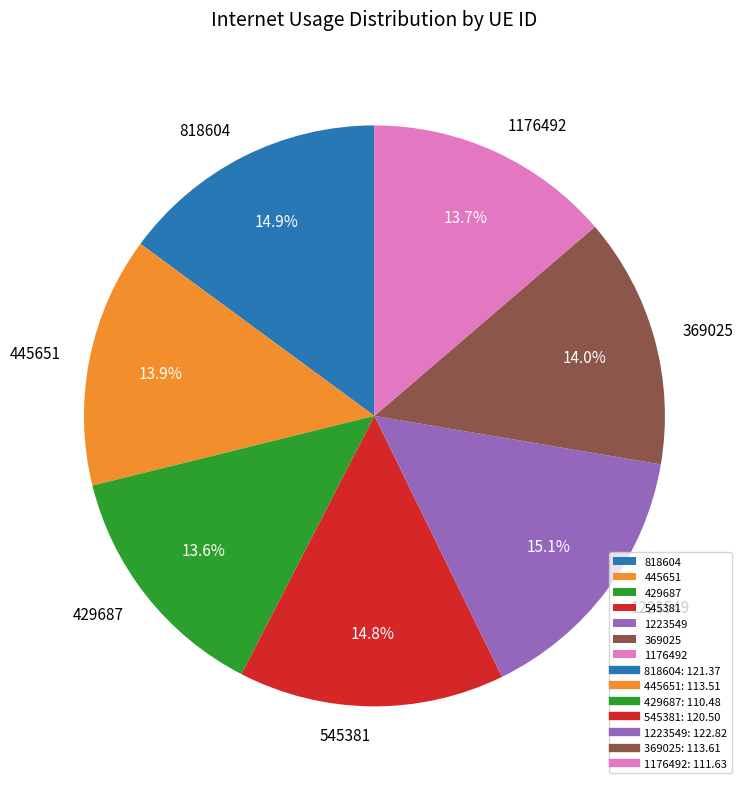

What is the ratio of the value at 1223549 to the value at 369025?

1.1